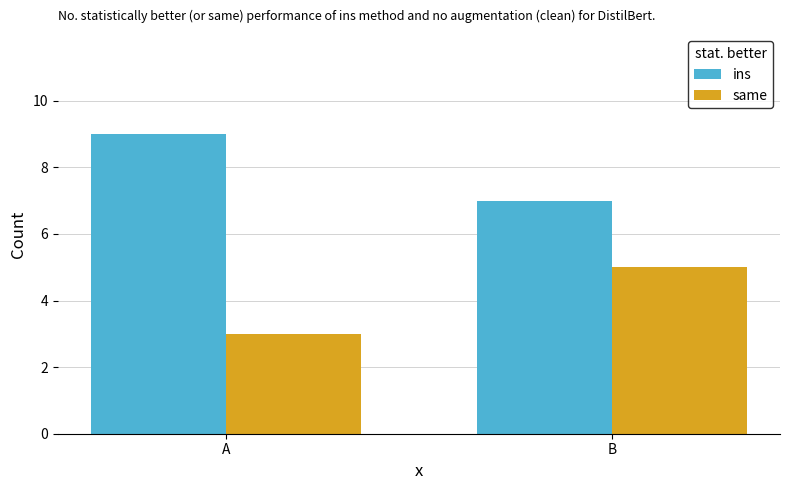

What is the difference between the ins values at B and A?

2